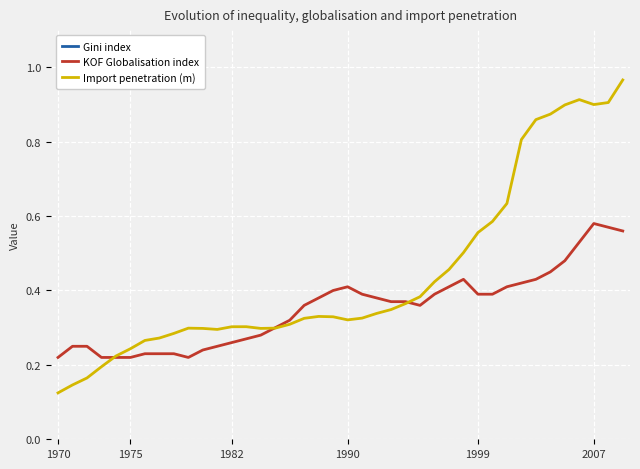

At how many categories does at least one series exceed 6?

40